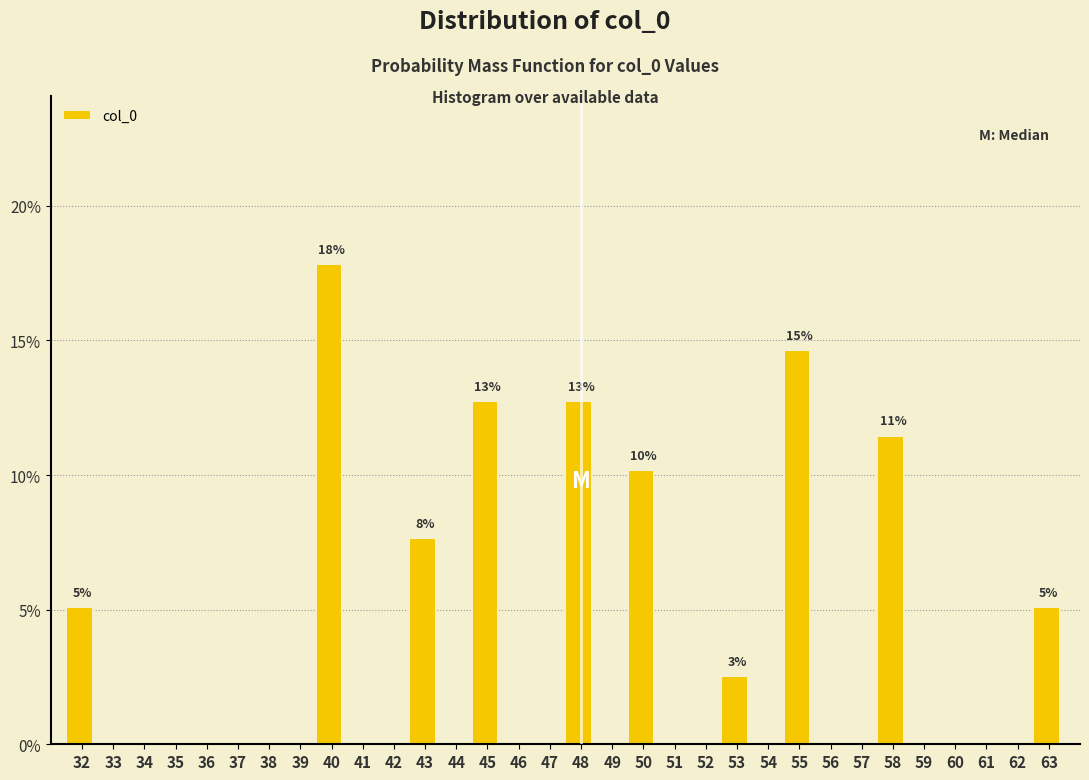

What is the change in value from 32 to 40?

+12.7